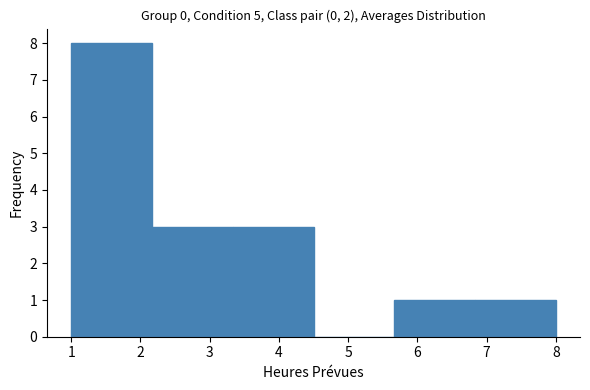

Reading left to right, transcribe this chart: for each bar, give the range it covers on the x-axis and its height. Neither the bar edges nor the heights are printed on the chart, so give them approximately, as read against the axes.

1.0 to 2.2: 8
2.2 to 3.3: 3
3.3 to 4.5: 3
4.5 to 5.7: 0
5.7 to 6.8: 1
6.8 to 8.0: 1